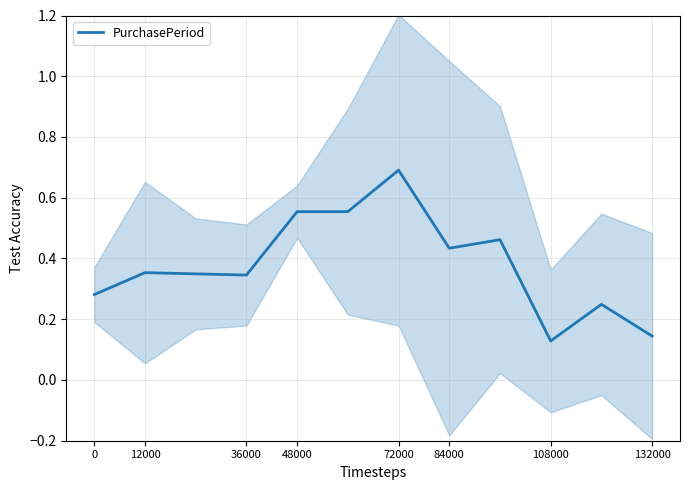

Is it true that PurchasePeriod equals 0.0 at 132000?

False